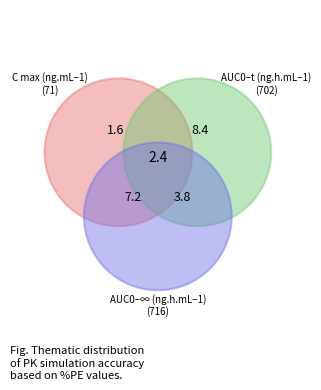

Do C max (ng.mL−1) and AUC0–t (ng.h.mL−1) together represent more than half of the pie?

Yes